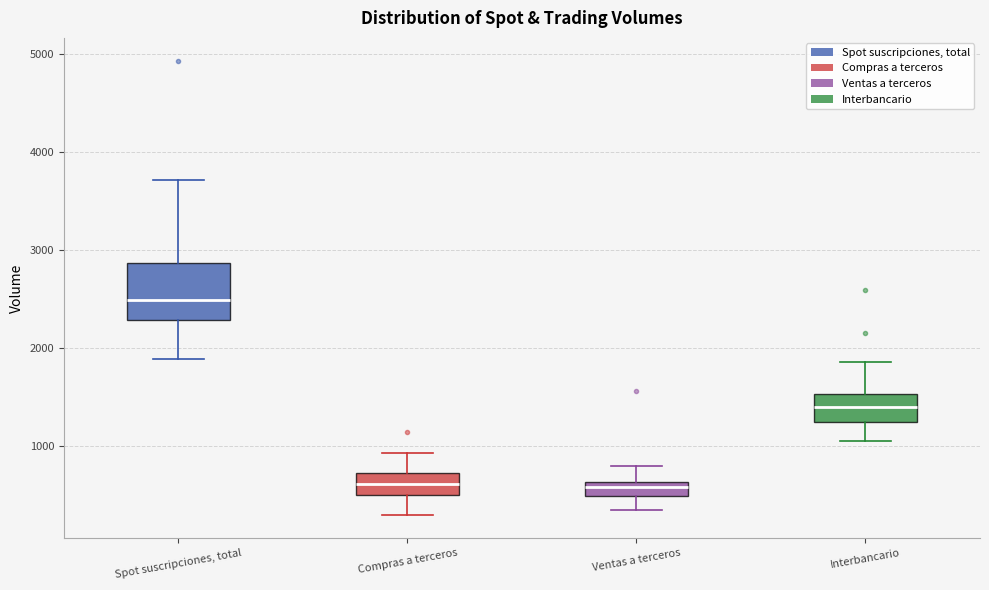

Which box is the tallest, from its lower edge to its upper edge?

Spot suscripciones, total